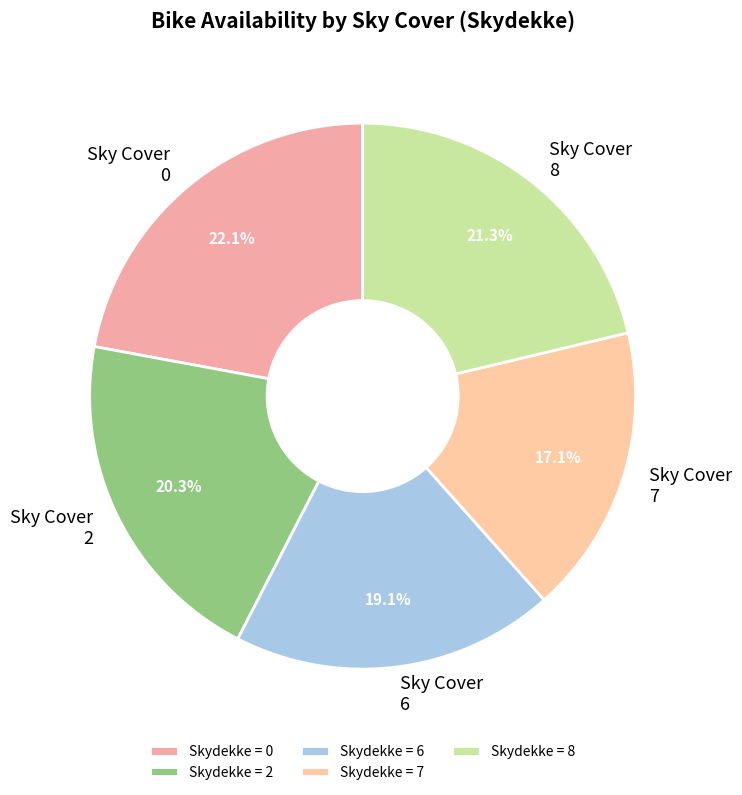

Is there any slice that represents more than half of the pie?

No